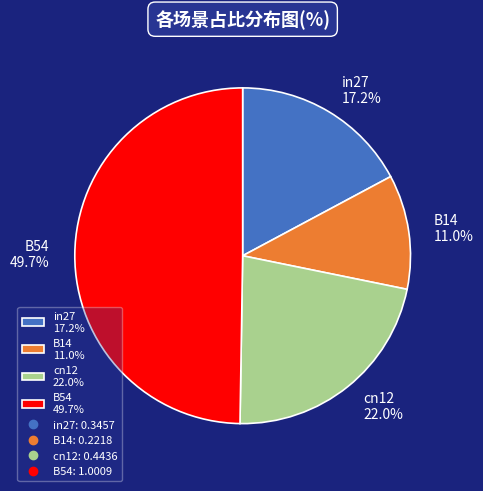

What percentage is NOT represented by cn12 22.0%?

78.0%